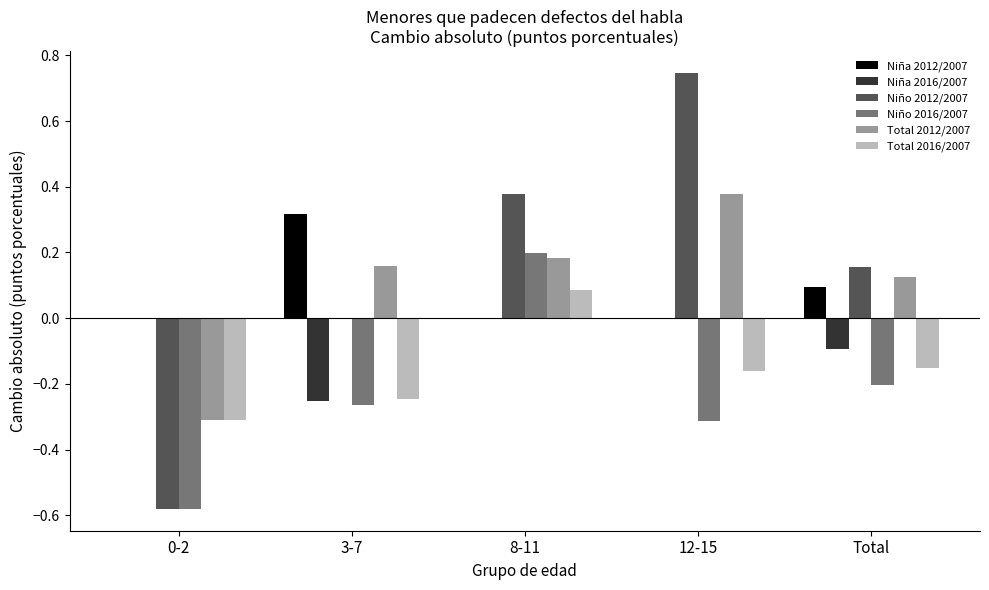

Is it true that Total 2012/2007 equals 0.1 at Total?

True